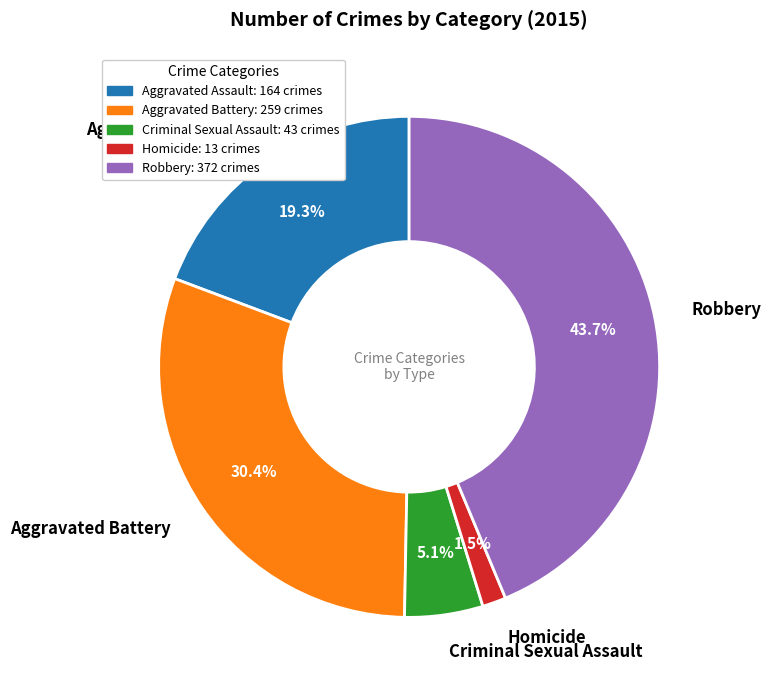

Rank the categories by value from highest to lowest.

Robbery, Aggravated Battery, Aggravated Assault, Criminal Sexual Assault, Homicide